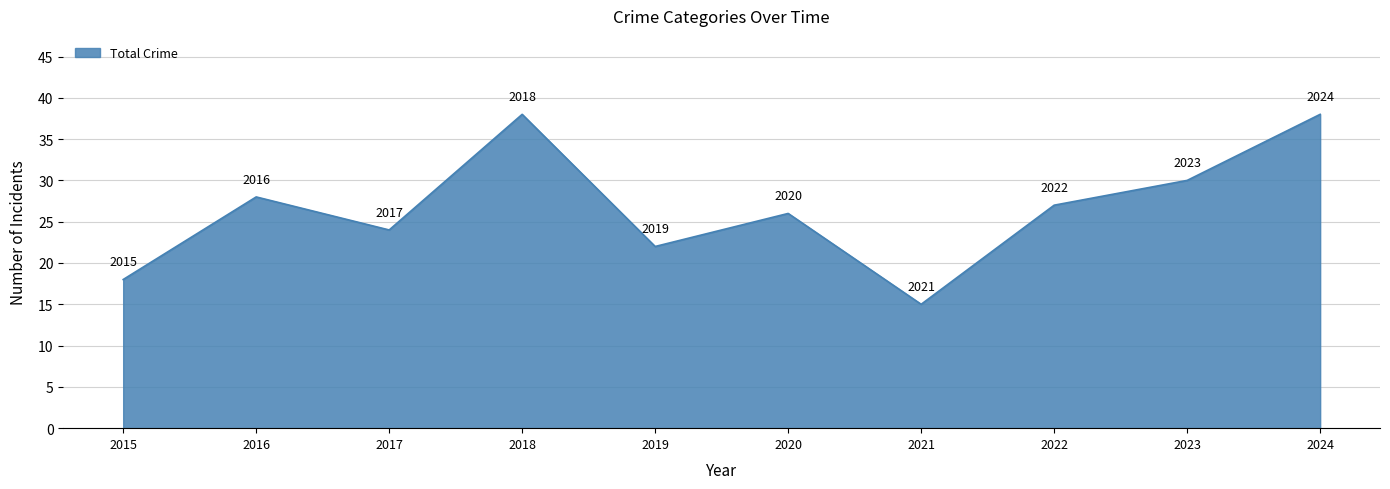

At which label is the value closest to 26?

2020